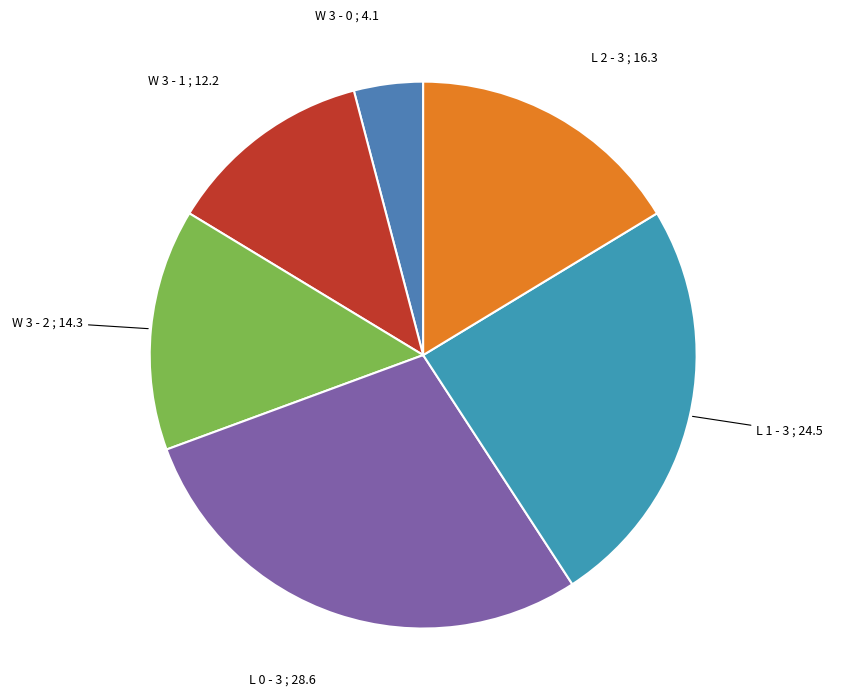

Count the number of slices in the pie.

6